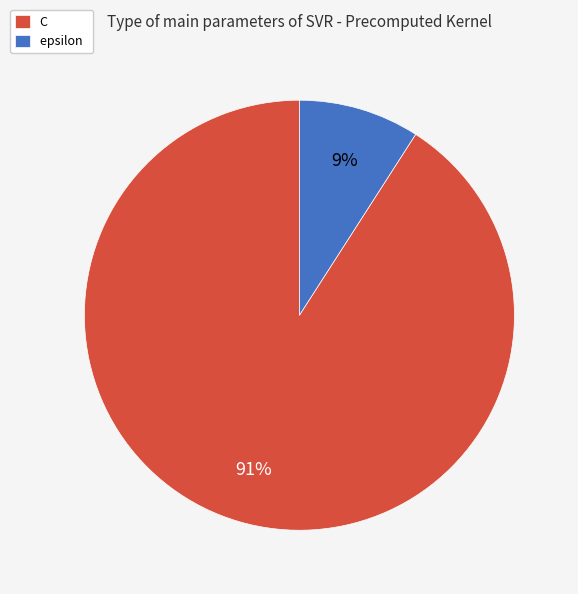

Rank the categories by value from lowest to highest.

epsilon, C